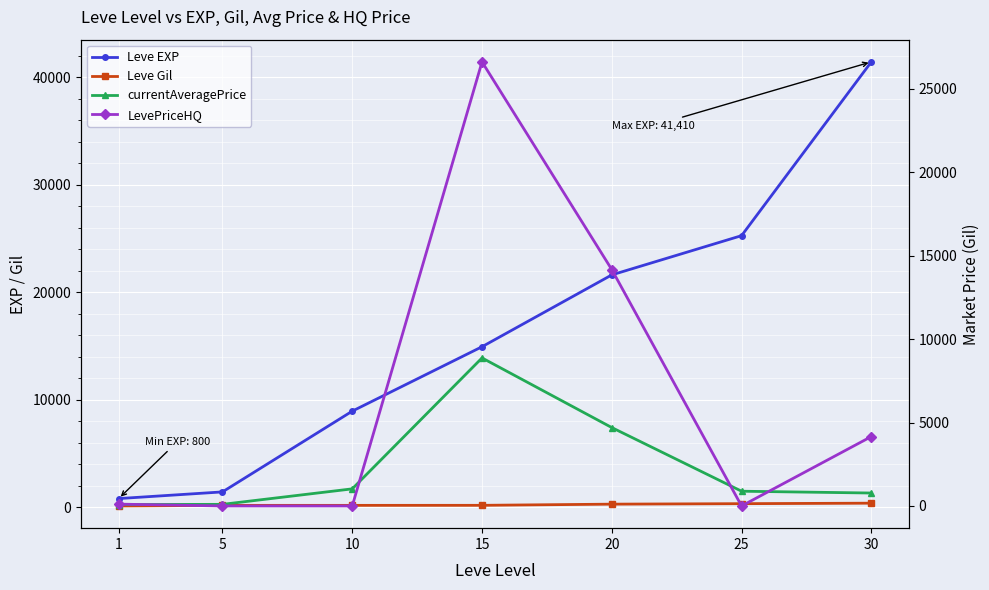

True or false: Leve EXP and LevePriceHQ intersect in this chart.

True